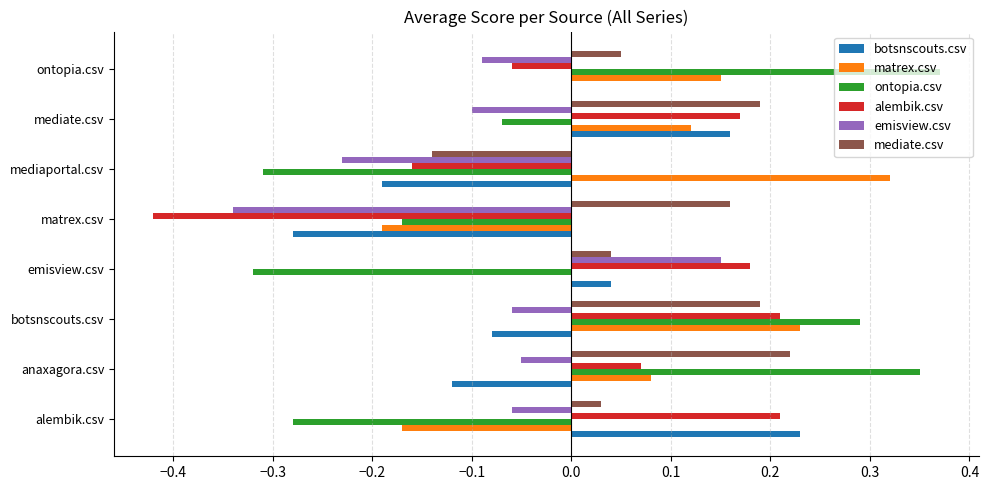

At which category is the sum across all series the highest?

botsnscouts.csv